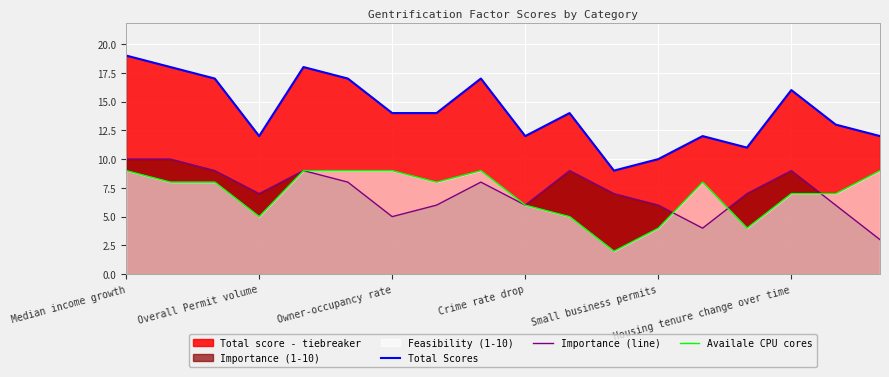

Does the chart have visible grid lines?

Yes